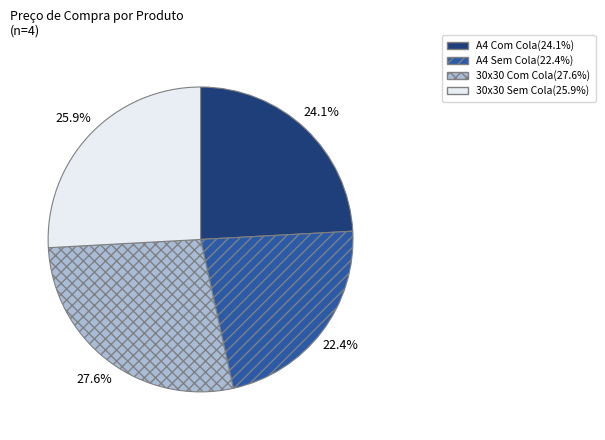

Which category has the biggest portion of the pie?

30x30 Com Cola